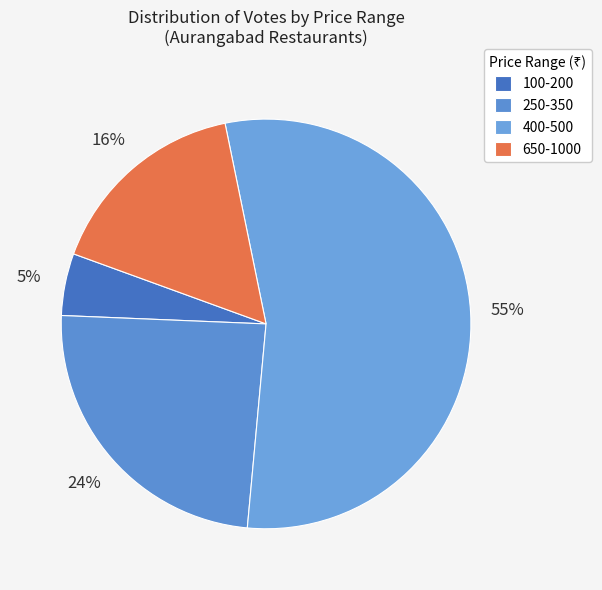

Rank the categories by value from lowest to highest.

100-200, 650-1000, 250-350, 400-500